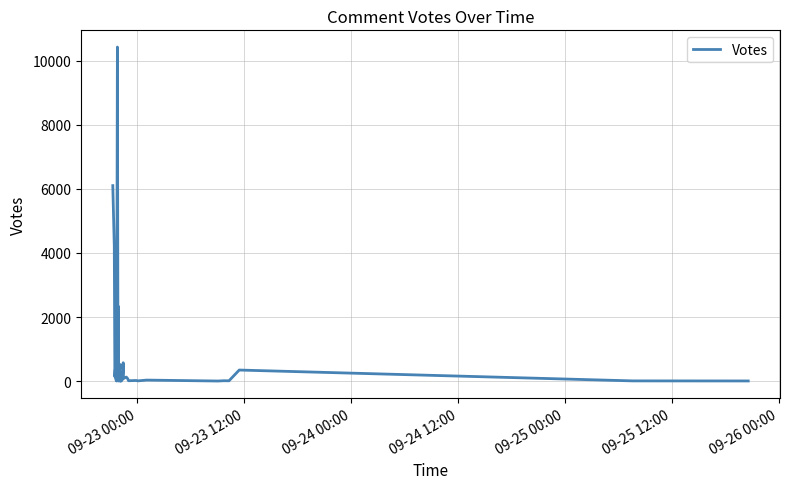

How many lines are shown in the chart?

1